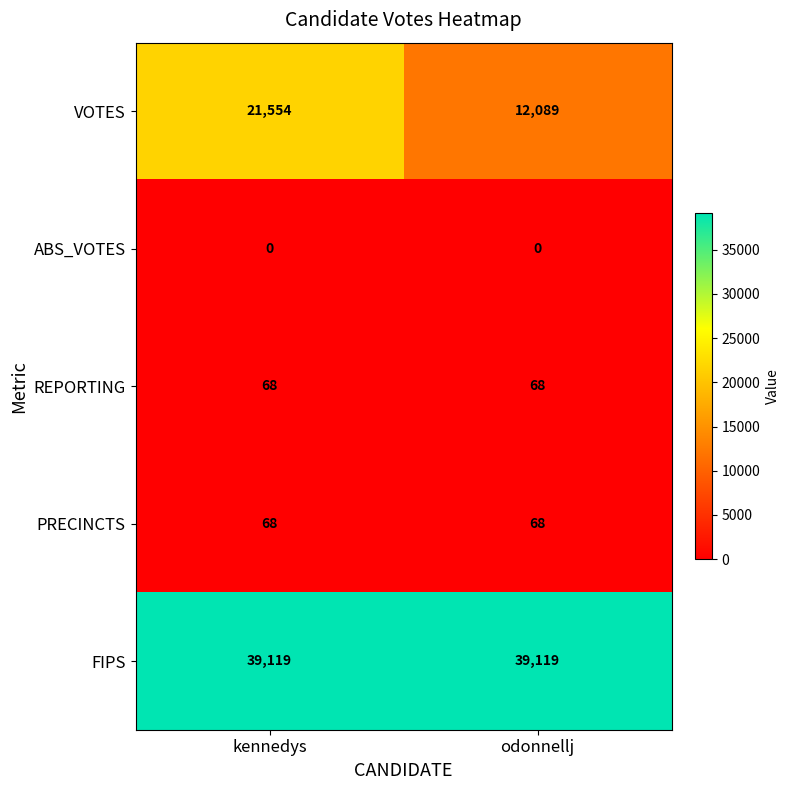

Which series changed the most between kennedys and odonnellj?

VOTES